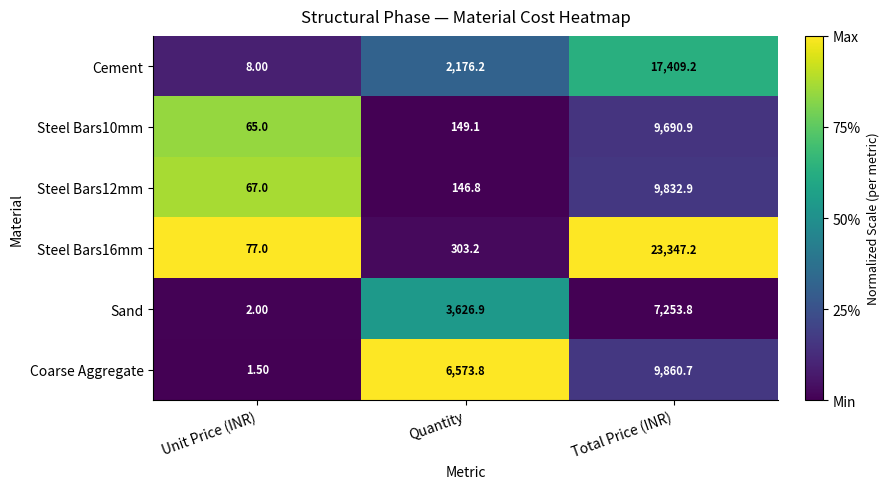

What is the total value across all series at Unit Price (INR)?

220.5